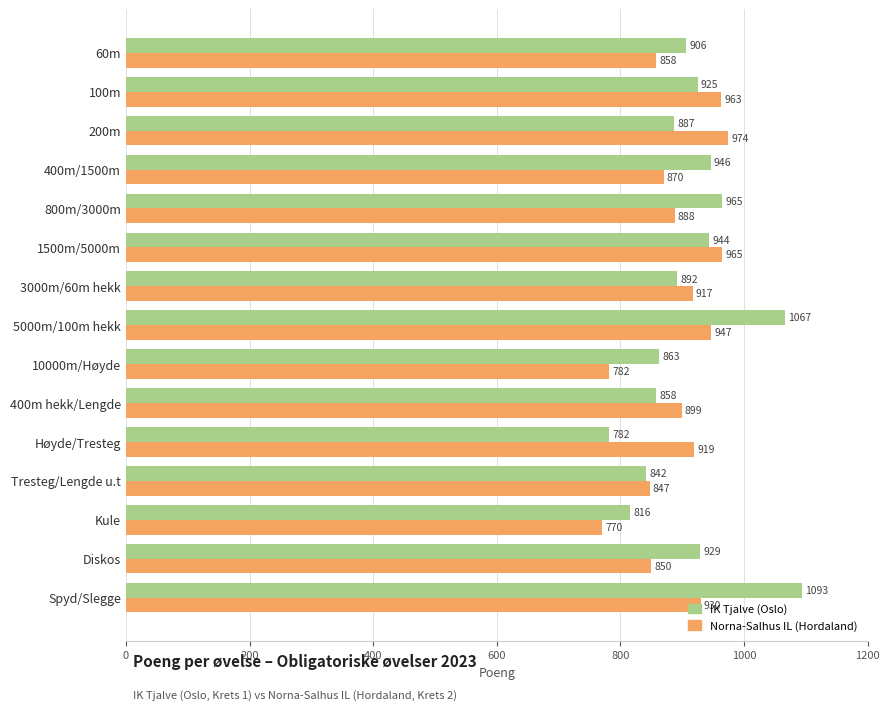

What is the maximum value shown in the chart?

1093